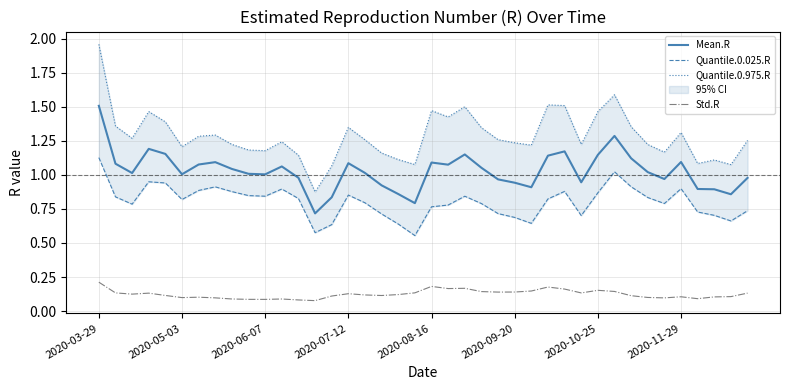

Reading left to right, extract all data points from this chart.

Mean.R: 1.5	1.1	1.0	1.2	1.2	1.0	1.1	1.1	1.0	1.0	1.0	1.1	1.0	0.7	0.8	1.1	1.0	0.9	0.9	0.8	1.1	1.1	1.2	1.1	1.0	0.9	0.9	1.1	1.2	0.9	1.1	1.3	1.1	1.0	1.0	1.1	0.9	0.9	0.9	1.0
Quantile.0.025.R: 1.1	0.8	0.8	0.9	0.9	0.8	0.9	0.9	0.9	0.8	0.8	0.9	0.8	0.6	0.6	0.9	0.8	0.7	0.6	0.6	0.8	0.8	0.8	0.8	0.7	0.7	0.6	0.8	0.9	0.7	0.9	1.0	0.9	0.8	0.8	0.9	0.7	0.7	0.7	0.7
Quantile.0.975.R: 2.0	1.4	1.3	1.5	1.4	1.2	1.3	1.3	1.2	1.2	1.2	1.2	1.1	0.9	1.1	1.3	1.3	1.2	1.1	1.1	1.5	1.4	1.5	1.3	1.3	1.2	1.2	1.5	1.5	1.2	1.5	1.6	1.4	1.2	1.2	1.3	1.1	1.1	1.1	1.3
Std.R: 0.2	0.1	0.1	0.1	0.1	0.1	0.1	0.1	0.1	0.1	0.1	0.1	0.1	0.1	0.1	0.1	0.1	0.1	0.1	0.1	0.2	0.2	0.2	0.1	0.1	0.1	0.1	0.2	0.2	0.1	0.2	0.1	0.1	0.1	0.1	0.1	0.1	0.1	0.1	0.1